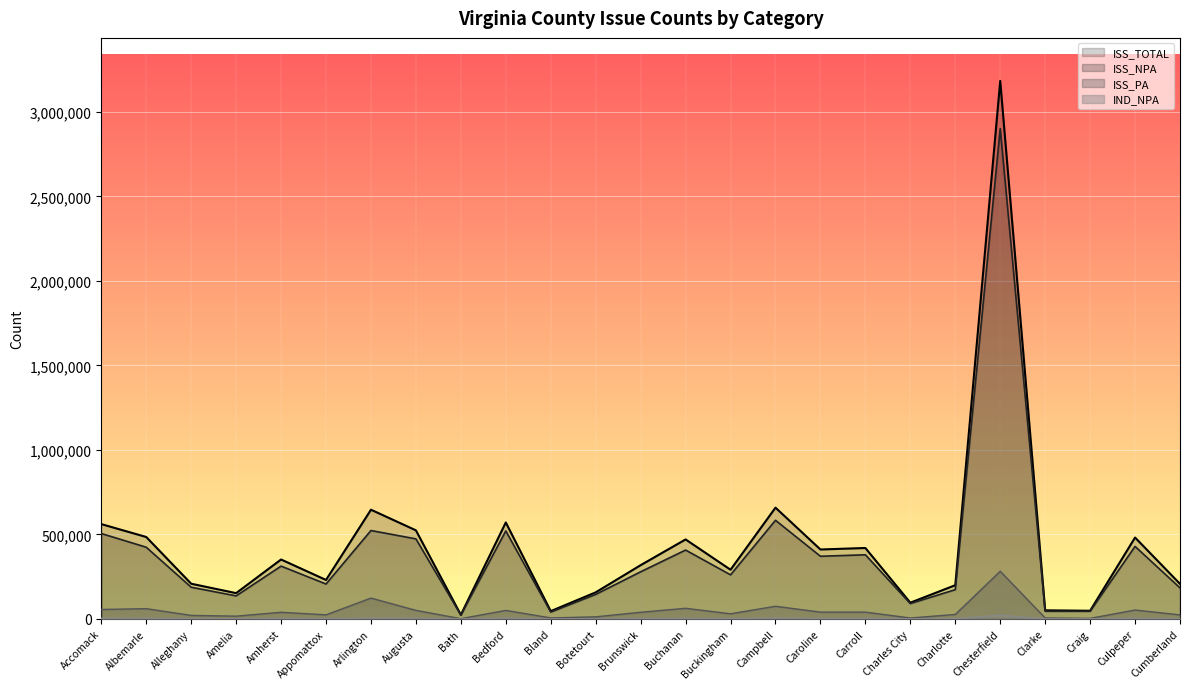

What is the difference between the second highest and minimum values in the IND_NPA series?

4924